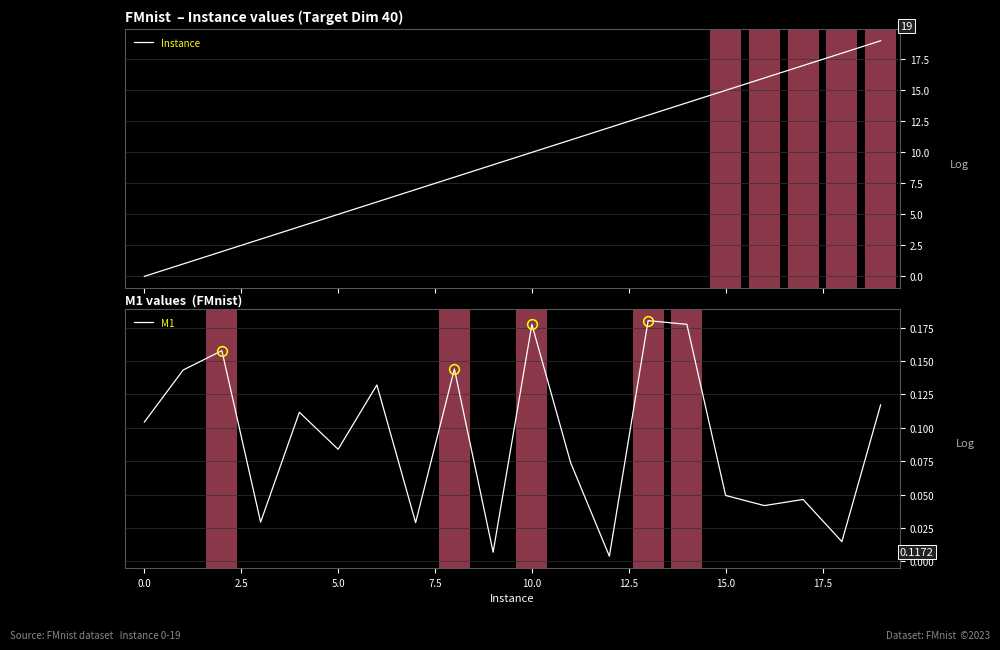

What is the value of the Instance point at the 8th from the left?

7.0